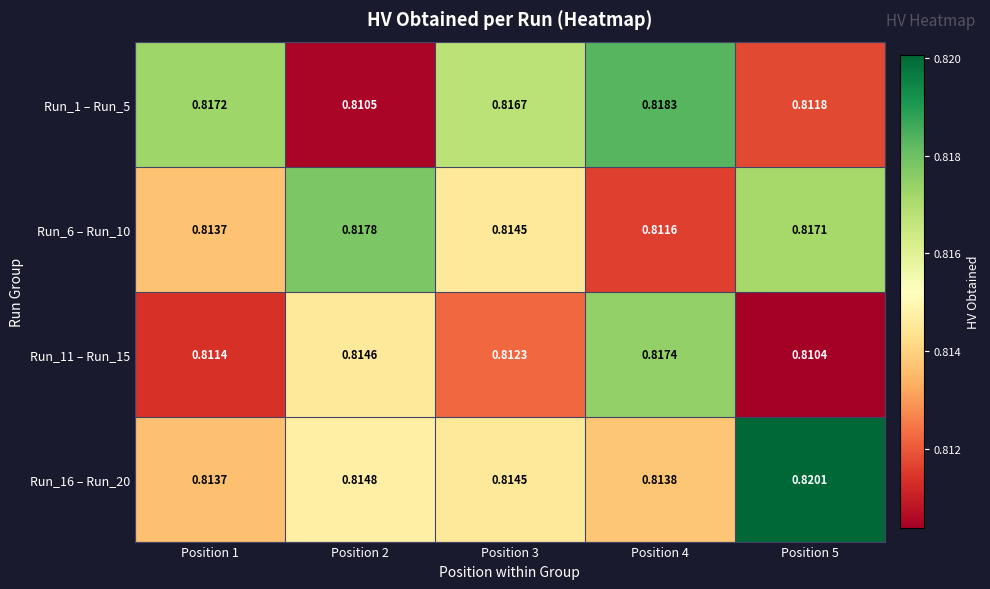

How many data points does each series have?

5